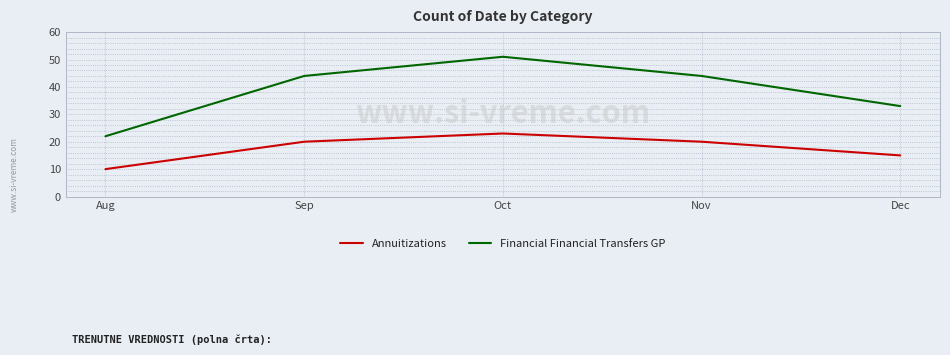

The value of Annuitizations at Dec is 15. True or false?

True